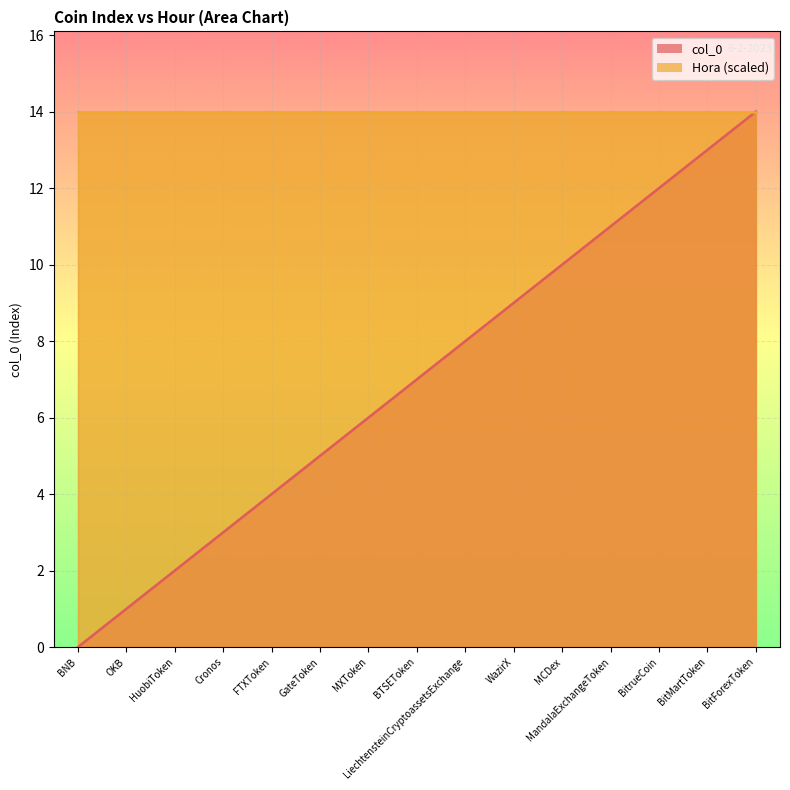

Reading left to right, what are all the values shown in this chart?

BNB=0	OKB=1	HuobiToken=2	Cronos=3	FTXToken=4	GateToken=5	MXToken=6	BTSEToken=7	LiechtensteinCryptoassetsExchange=8	WazirX=9	MCDex=10	MandalaExchangeToken=11	BitrueCoin=12	BitMartToken=13	BitForexToken=14